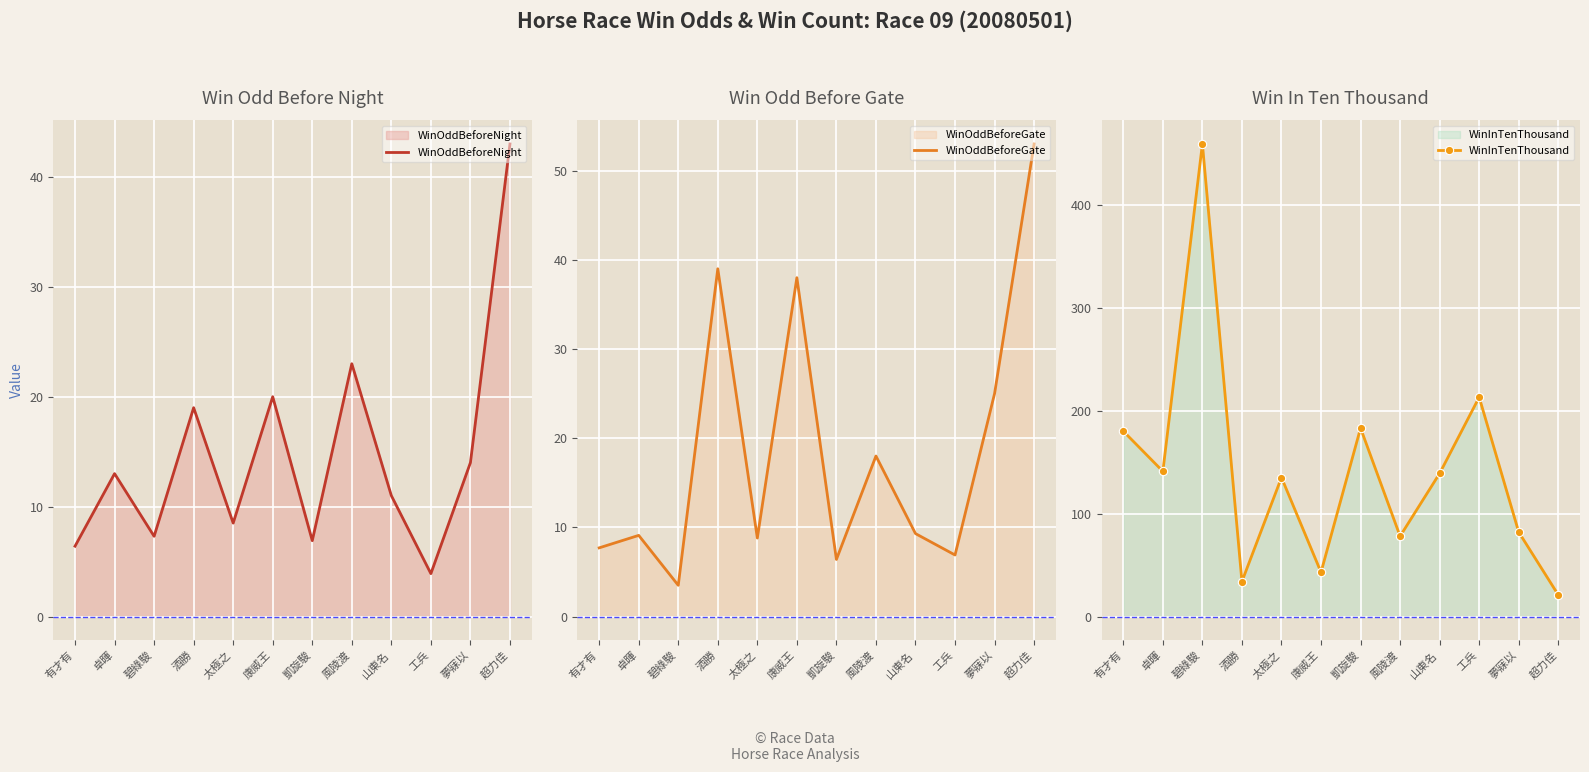

Does the chart display data point markers on the line(s)?

No